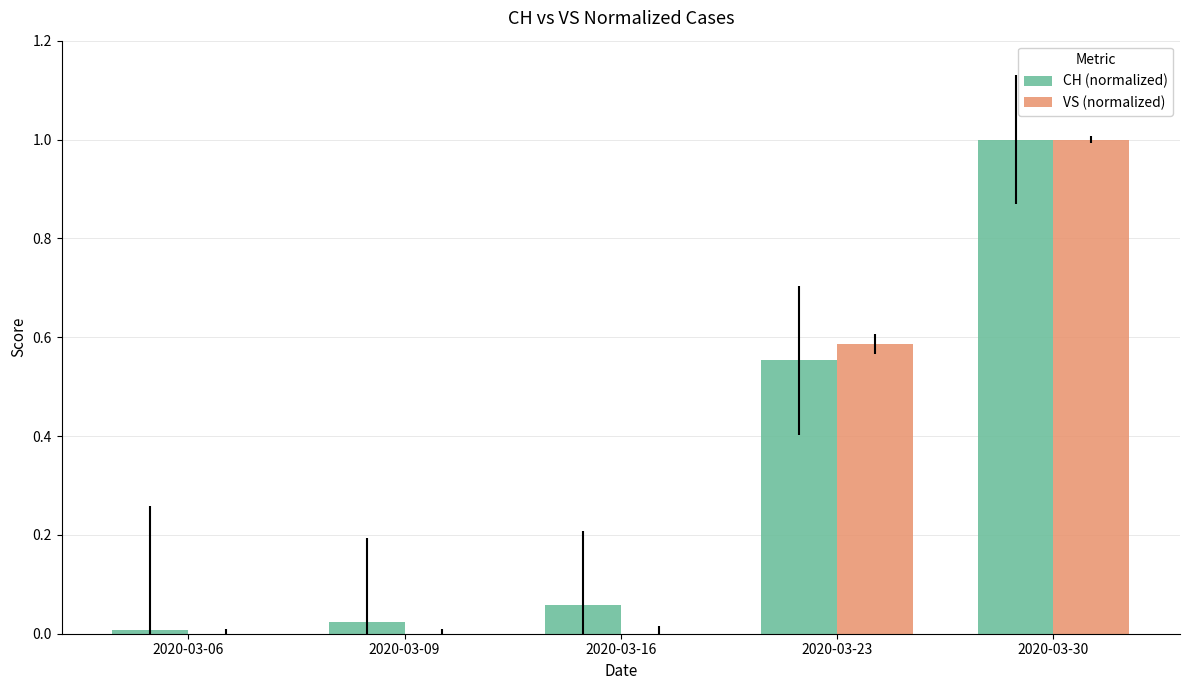

What is the sum of all CH (normalized) values?

1.6